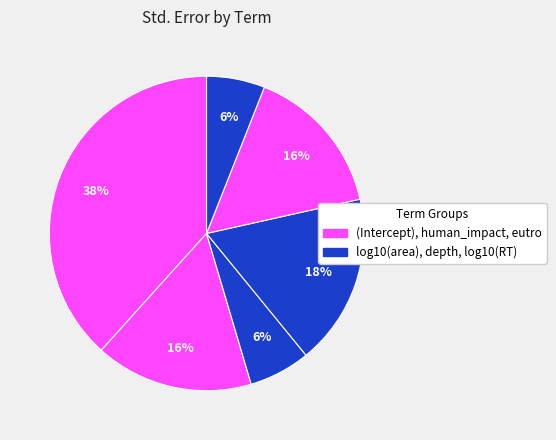

Count the number of slices in the pie.

6